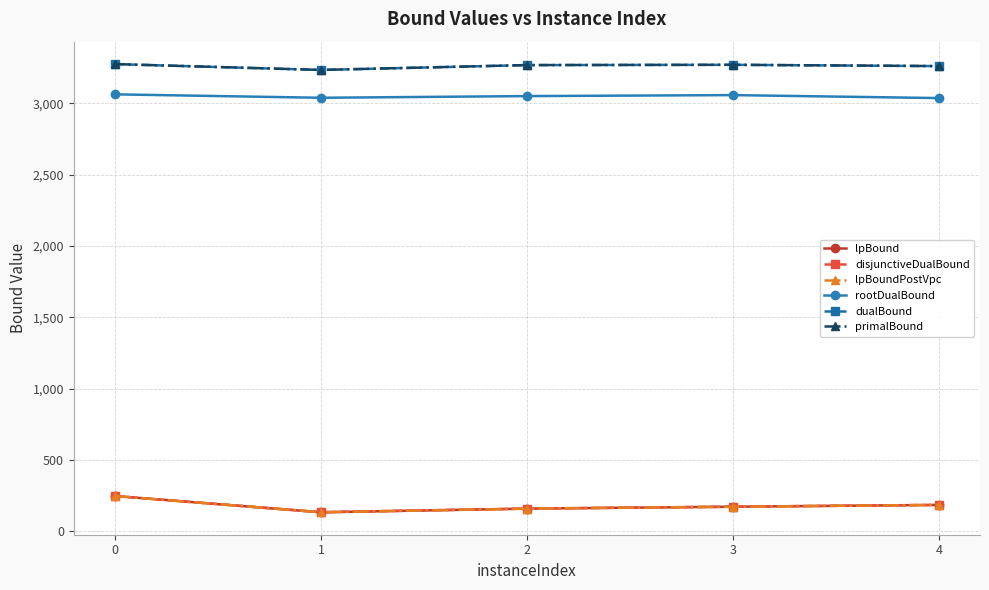

The value of lpBoundPostVpc at 4 is 297.7. True or false?

False